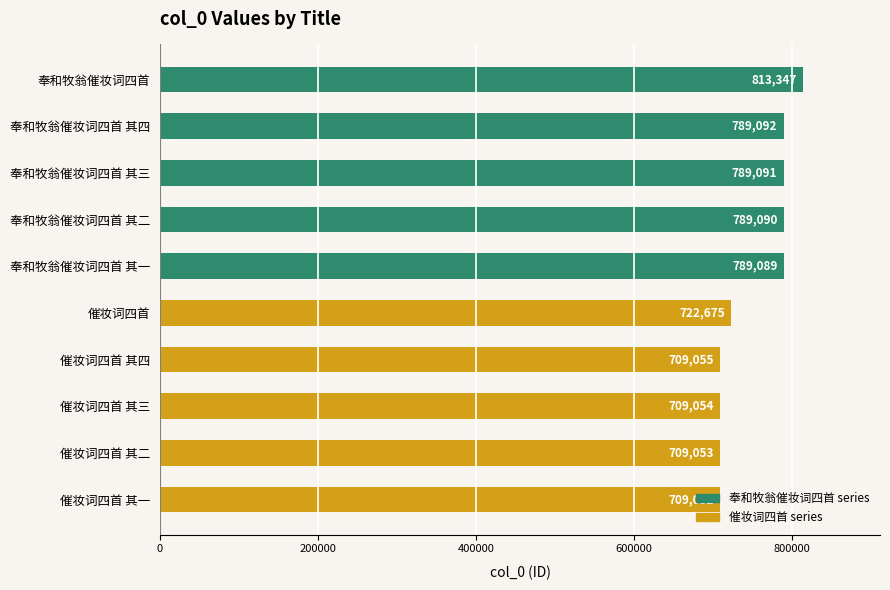

List the labels in order of value, largest first.

奉和牧翁催妆词四首, 奉和牧翁催妆词四首 其四, 奉和牧翁催妆词四首 其三, 奉和牧翁催妆词四首 其二, 奉和牧翁催妆词四首 其一, 催妆词四首, 催妆词四首 其四, 催妆词四首 其三, 催妆词四首 其二, 催妆词四首 其一